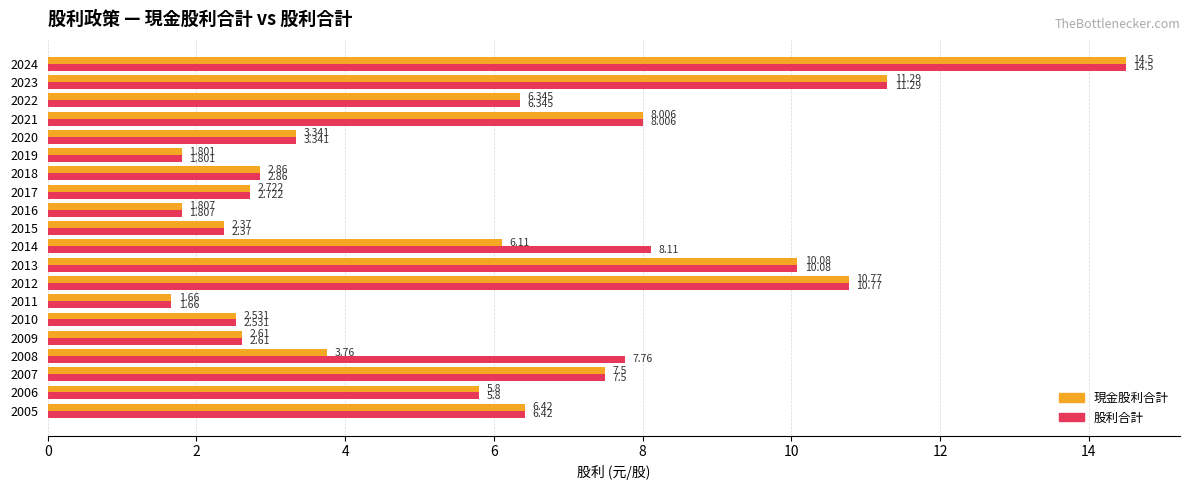

List the series in order of their overall mean, highest first.

股利合計, 現金股利合計